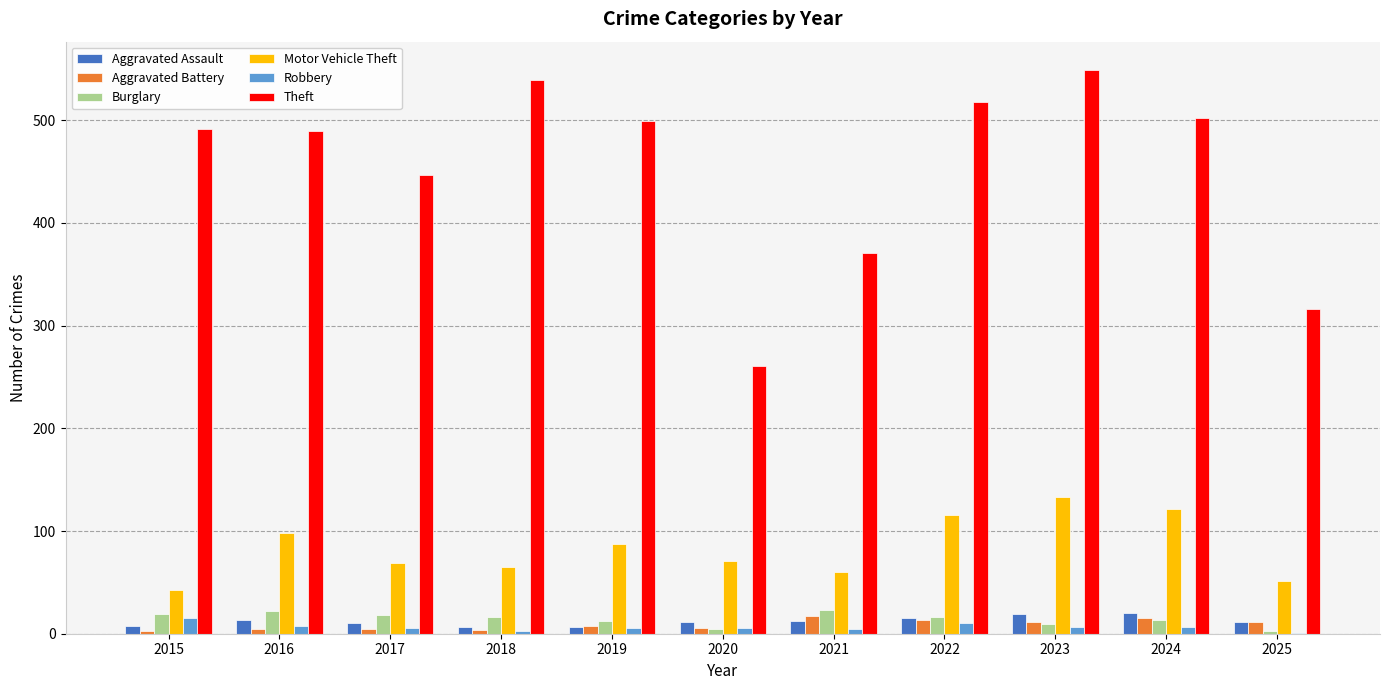

Are the bars grouped side by side (vs. stacked)?

Yes